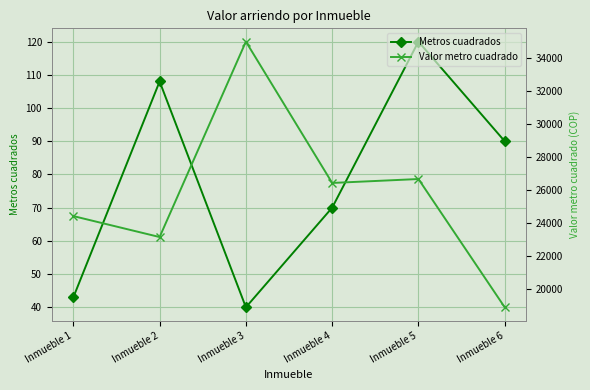

Which category has the highest value across all series?

Inmueble 3